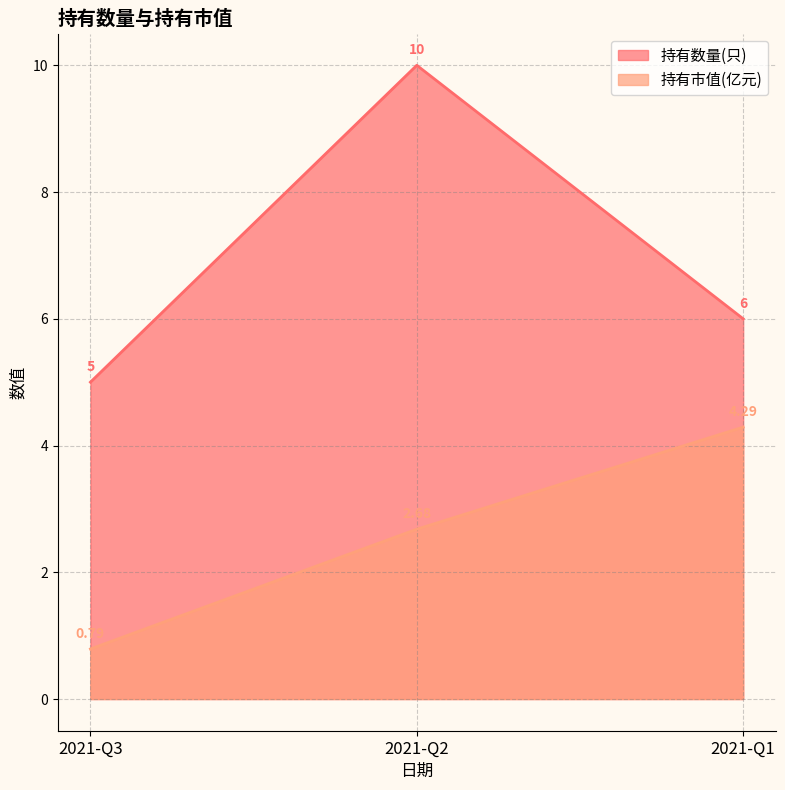

Is the value of 持有数量(只) at 2021-Q1 greater than the value of 持有市值(亿元) at 2021-Q1?

Yes